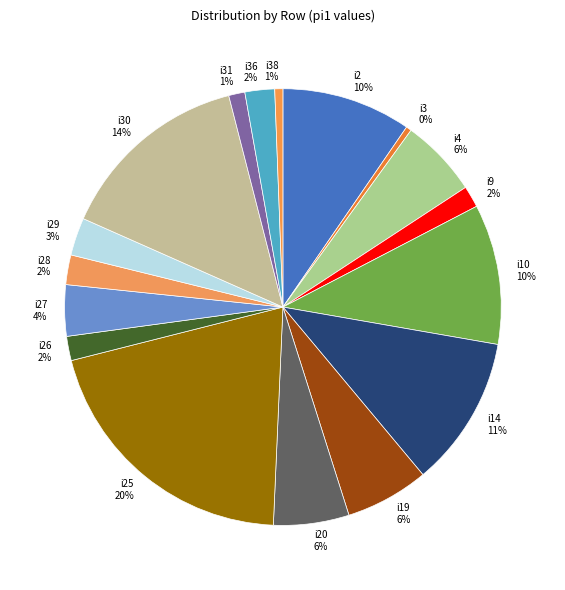

The i4 slice represents 1% of the pie. True or false?

False